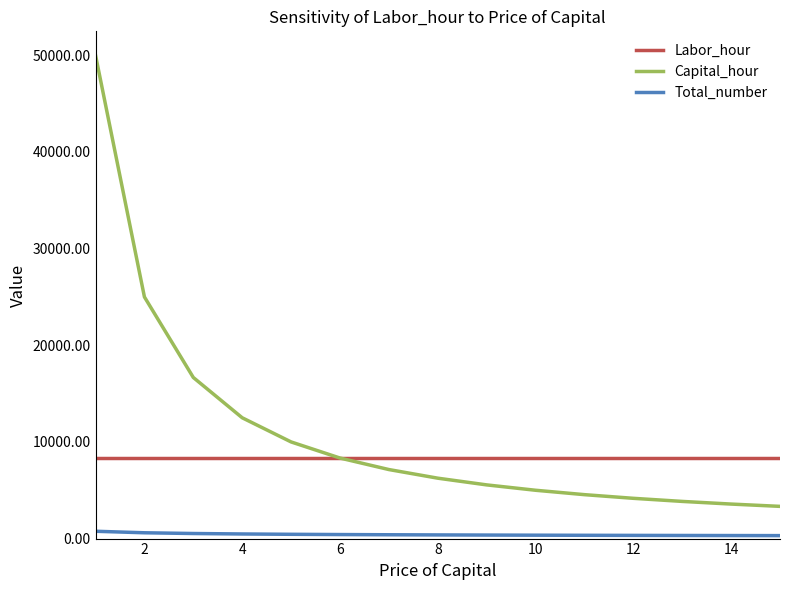

True or false: Total_number and Capital_hour intersect in this chart.

False